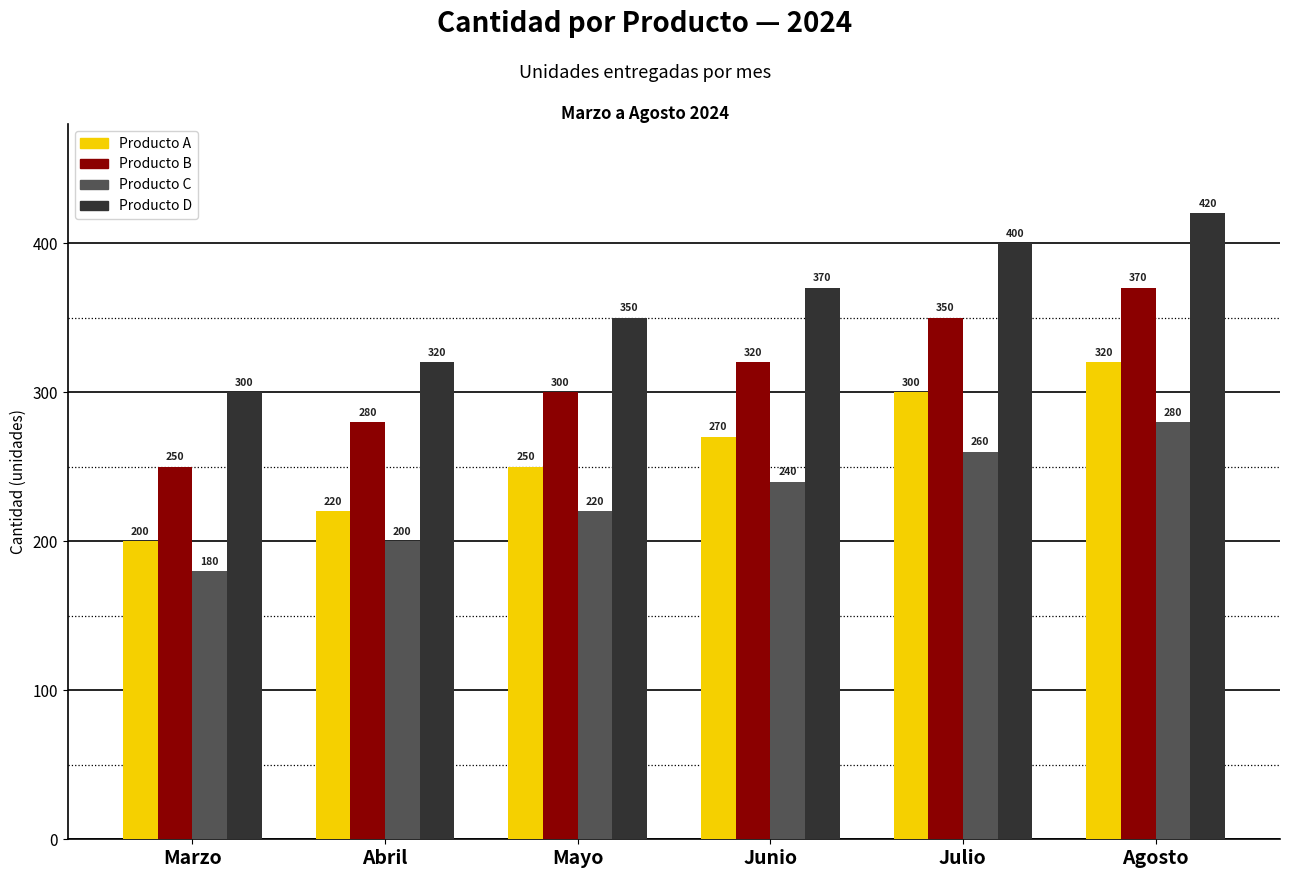

Is it true that Producto A equals 395 at Junio?

False